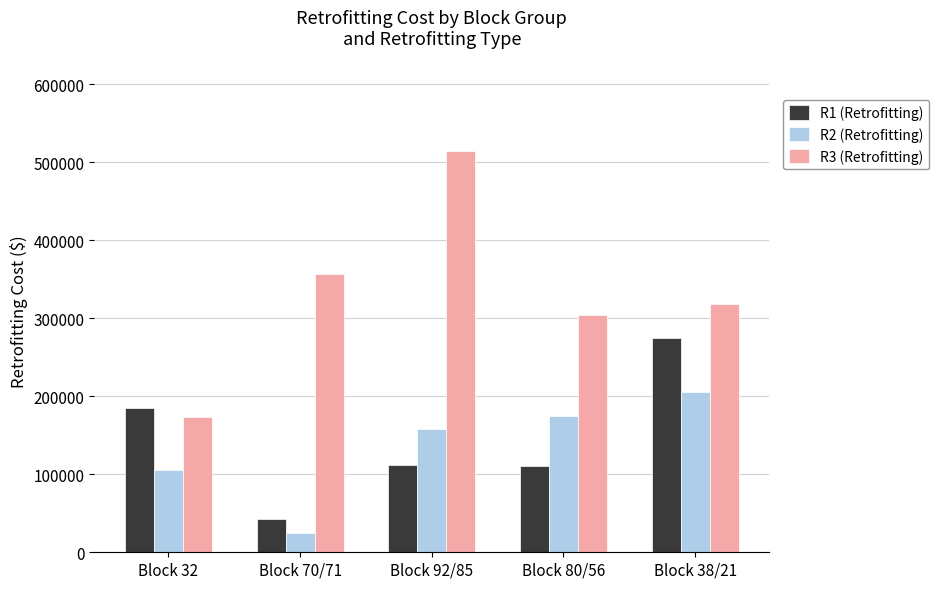

Count the number of data series in this chart.

3